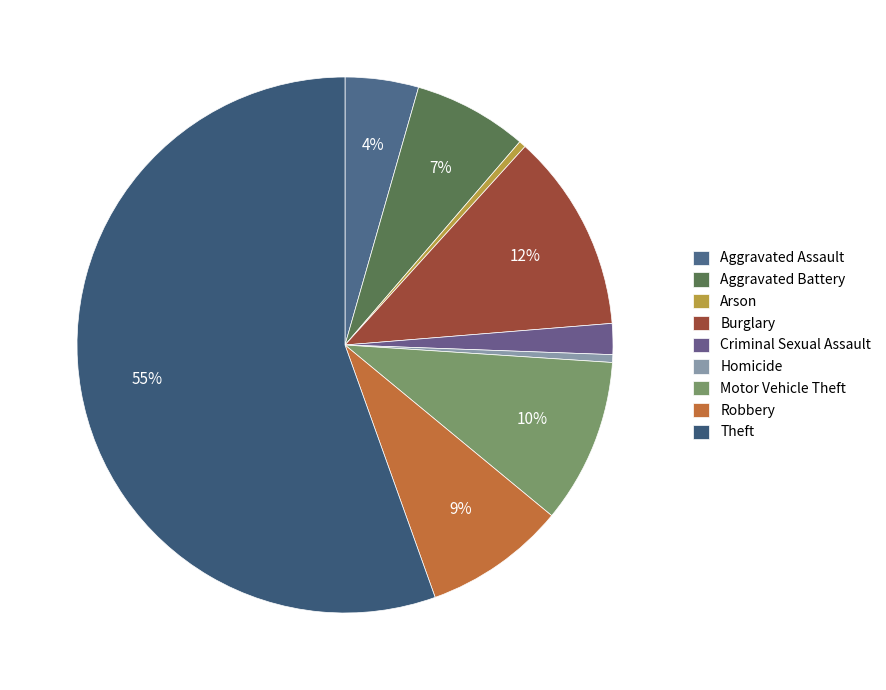

Which category has the biggest portion of the pie?

Theft